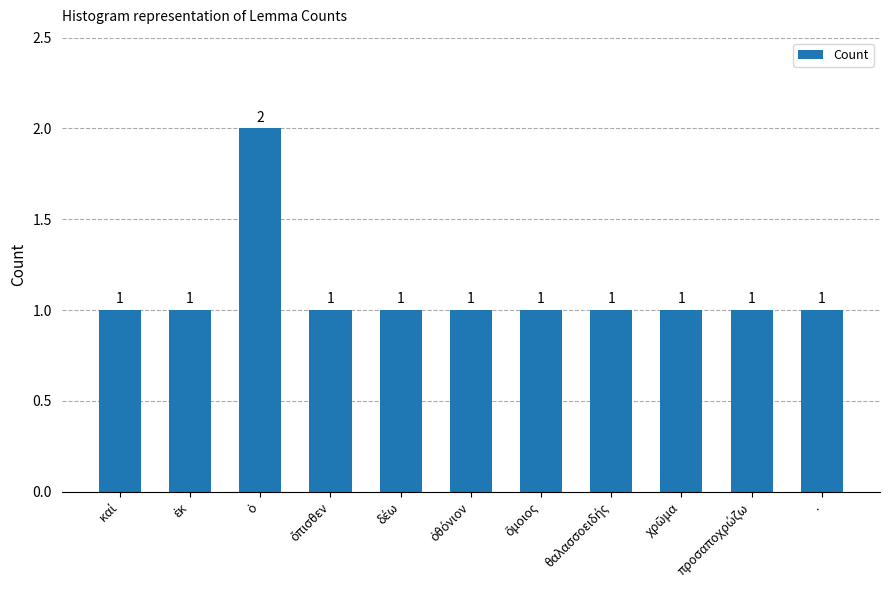

Count the values in the range 1 to 2.

11